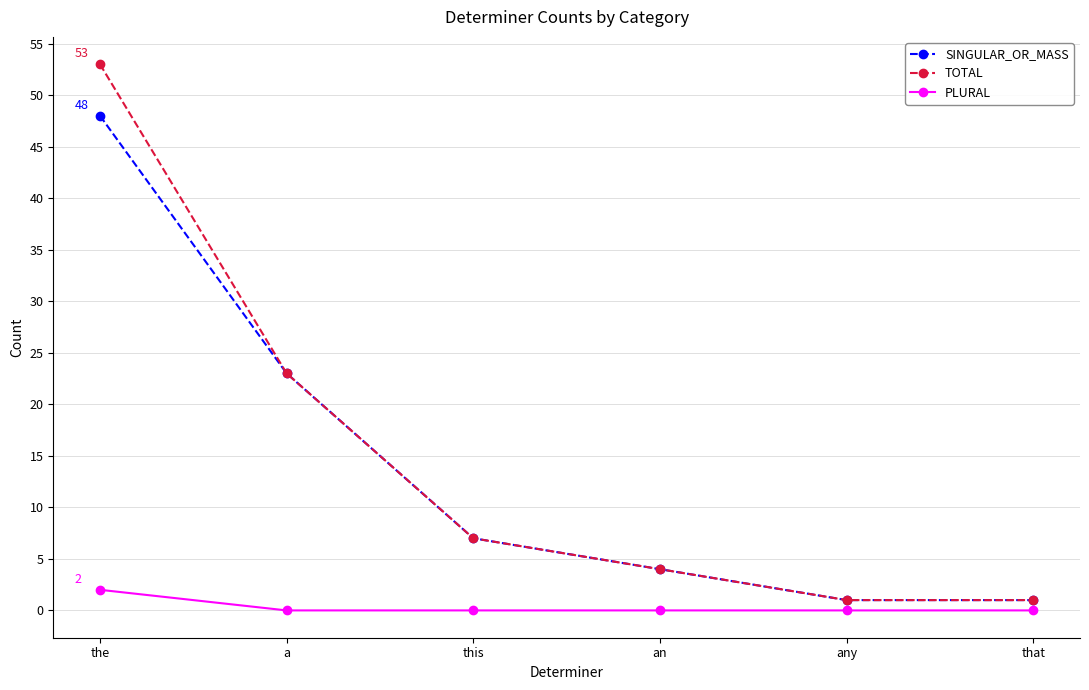

How many distinct data groups are displayed?

3